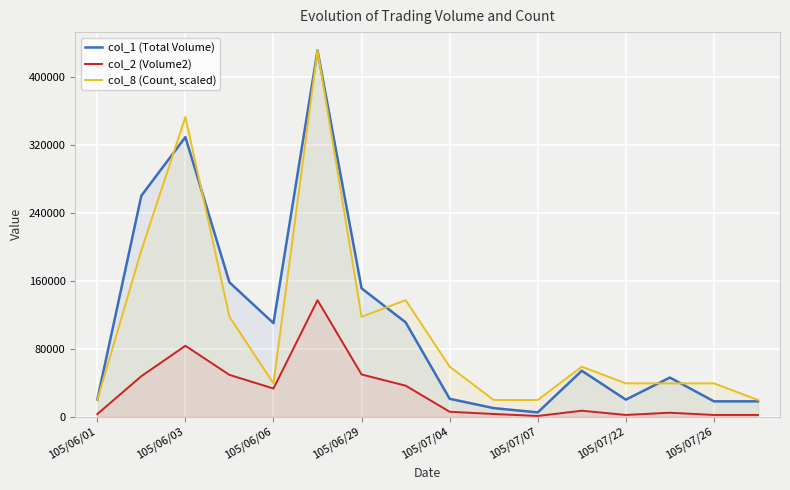

What is the difference between the maximum and second lowest values in the col_8 (Count, scaled) series?

411409.1